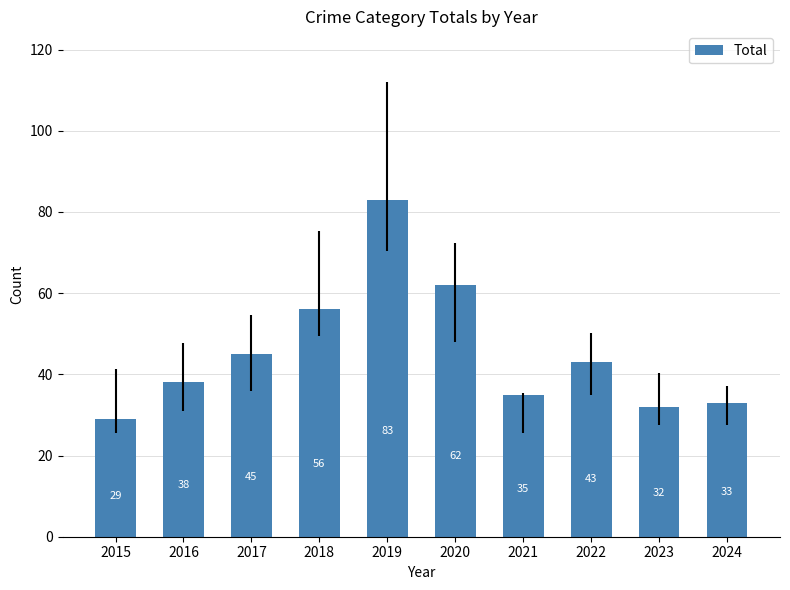

Rank the categories by value from lowest to highest.

2015, 2023, 2024, 2021, 2016, 2022, 2017, 2018, 2020, 2019